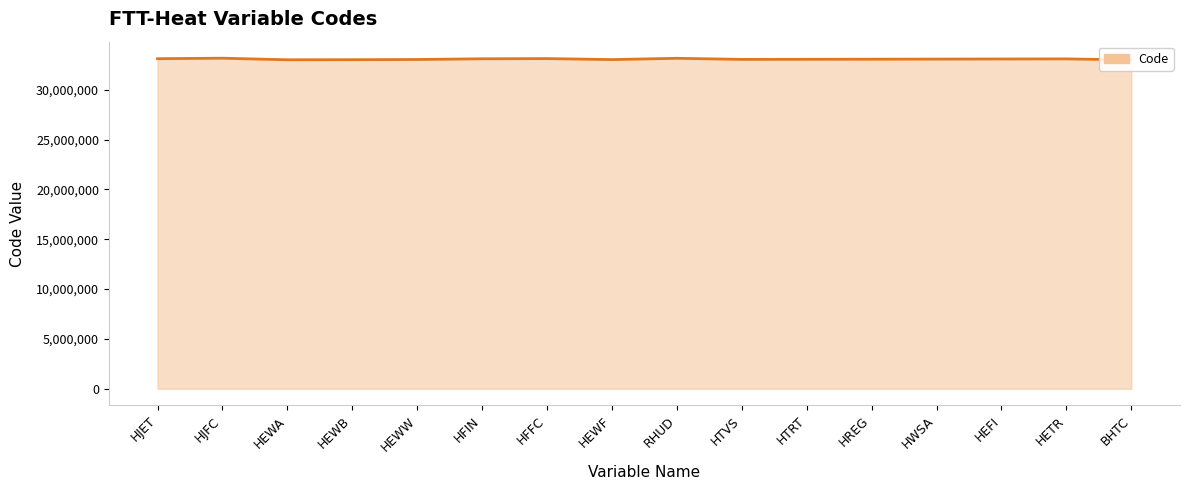

How many lines are shown in the chart?

1